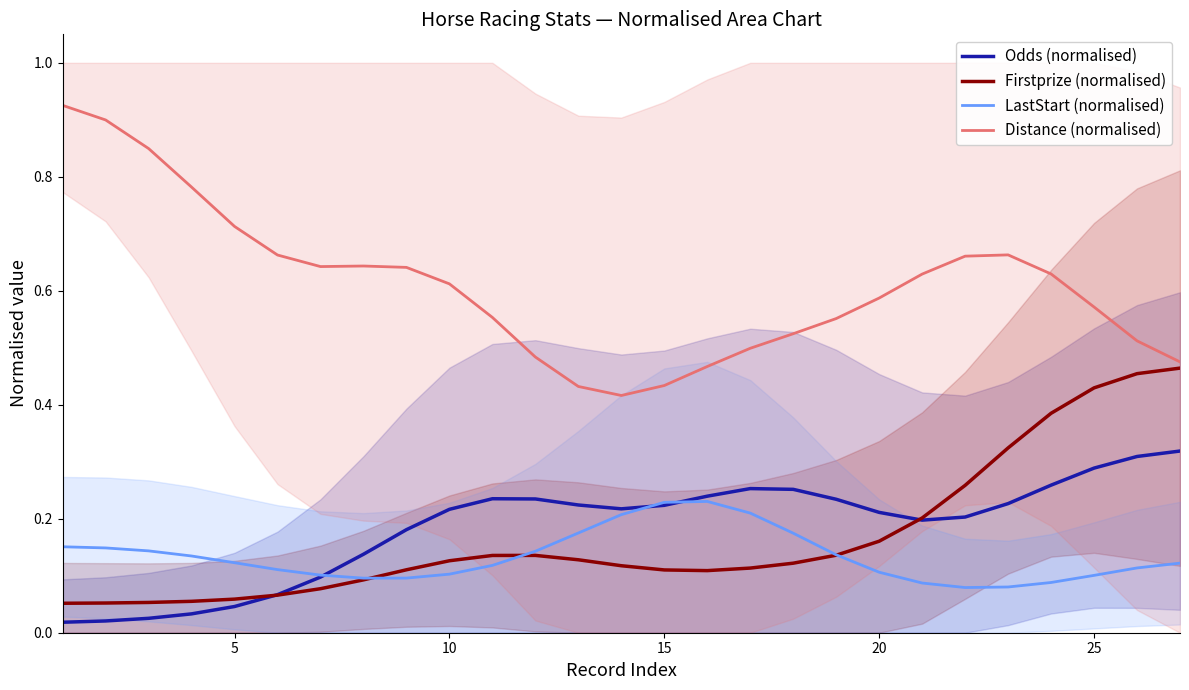

How many interior local peaks does the Distance (normalised) series have?

2